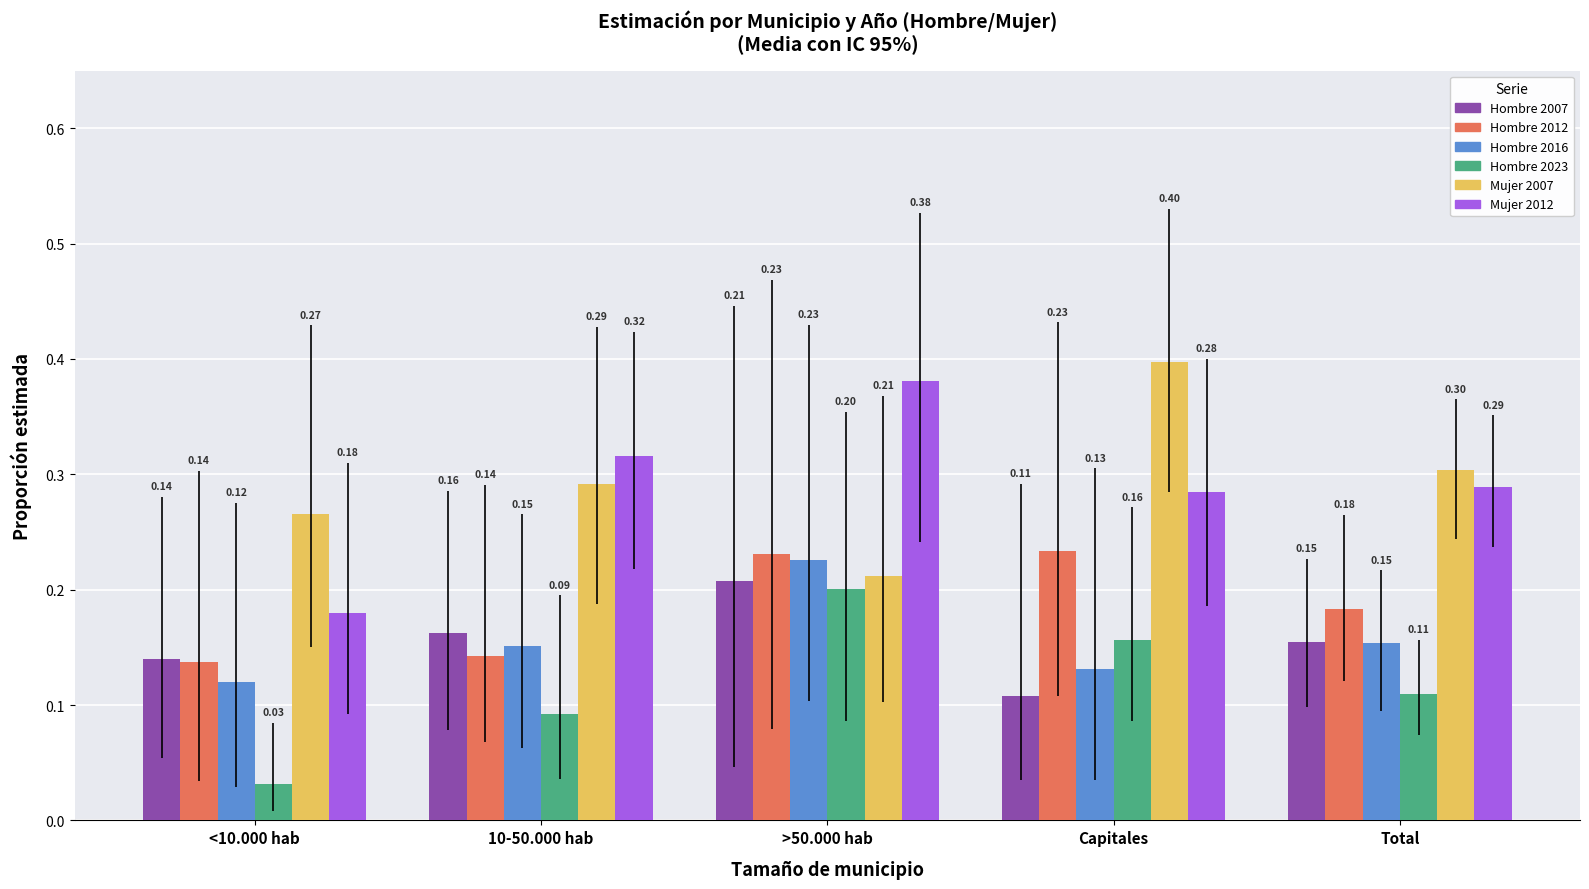

What is the total value across all series at Total?

1.2